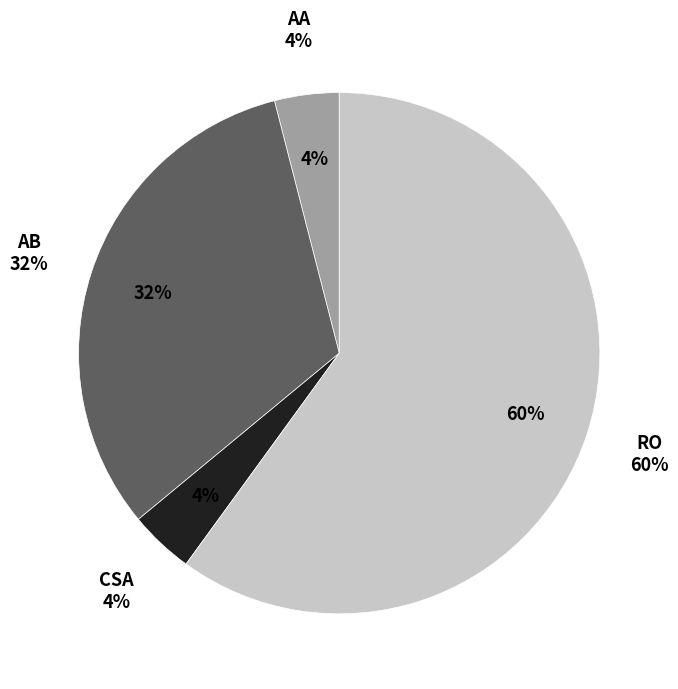

To the nearest percent, what is the combined percentage of Aggravated Assault and Aggravated Battery?

36%